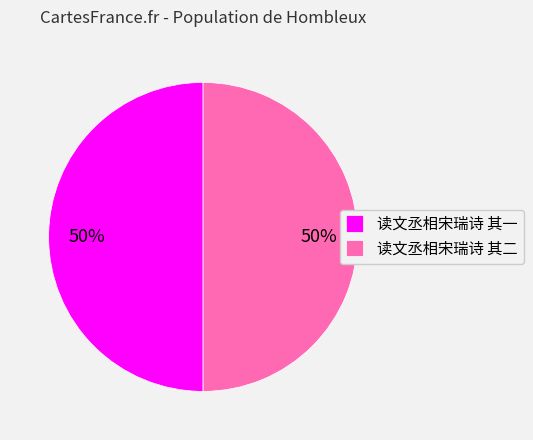

The 读文丞相宋瑞诗 其一 slice represents 50% of the pie. True or false?

True